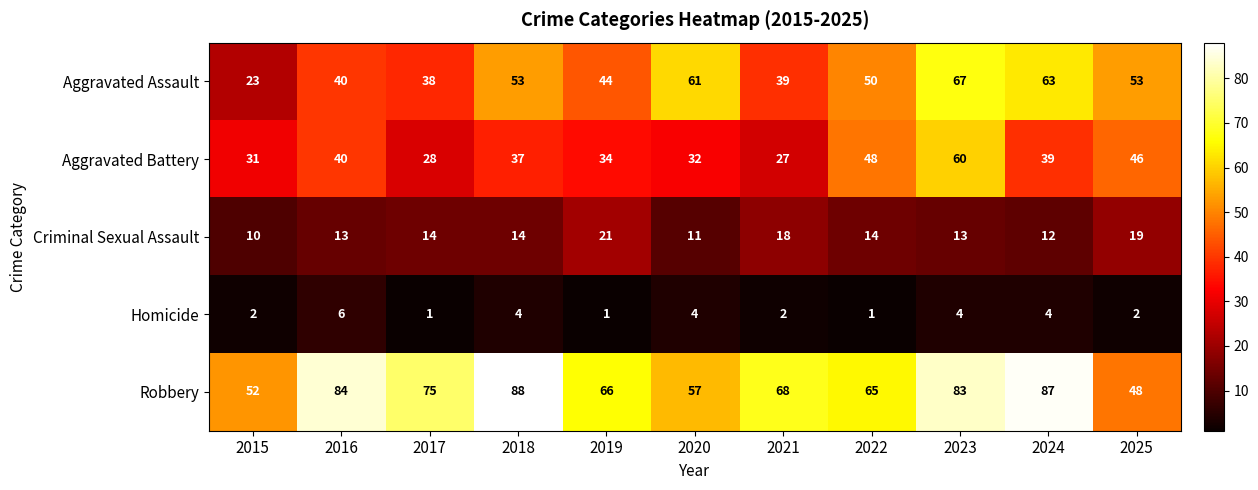

What is the greatest value displayed?

88